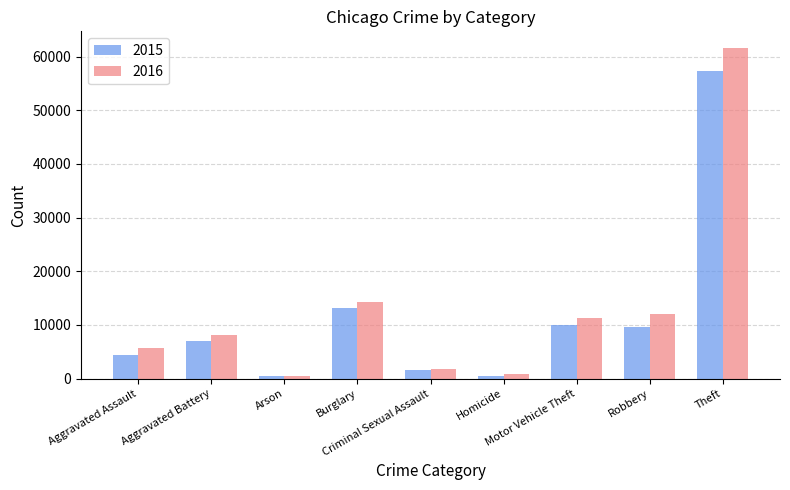

What is the label of the 1st bar from the right?

Theft